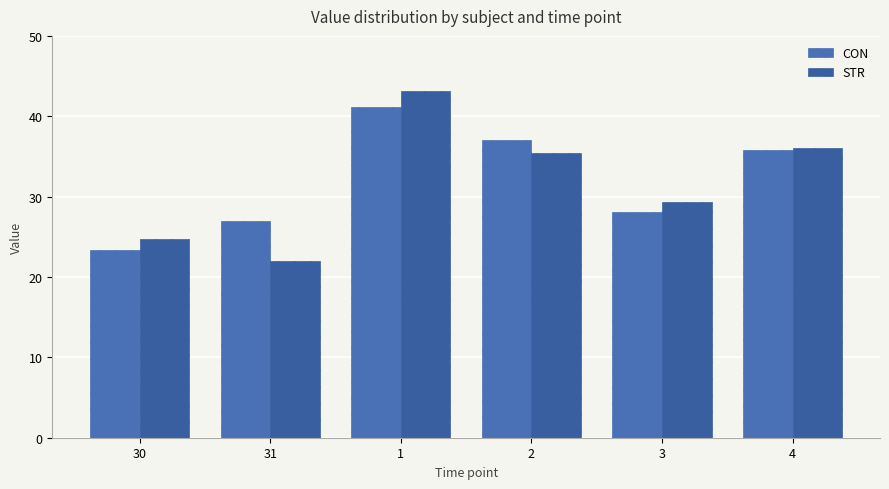

What is the sum of all STR values?

190.8